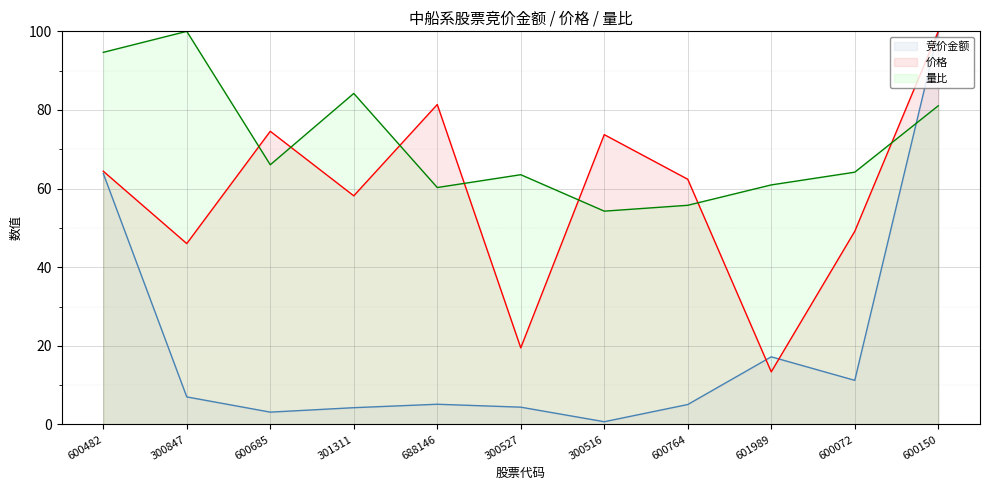

At which category does the chart reach its minimum across all series?

300516